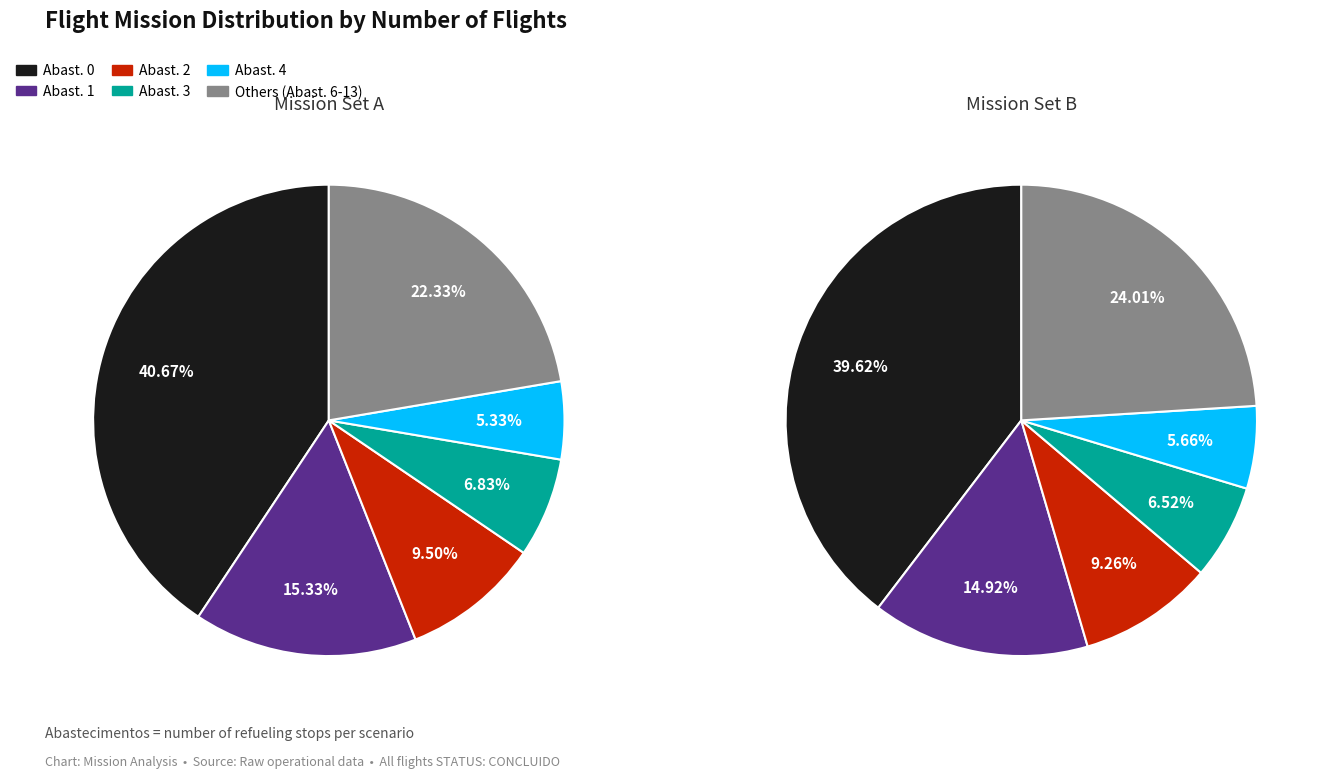

Is there any slice that represents more than half of the pie?

No